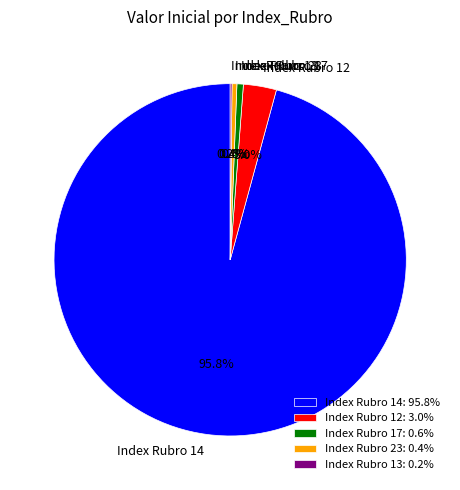

Is there a majority slice in this chart?

Yes